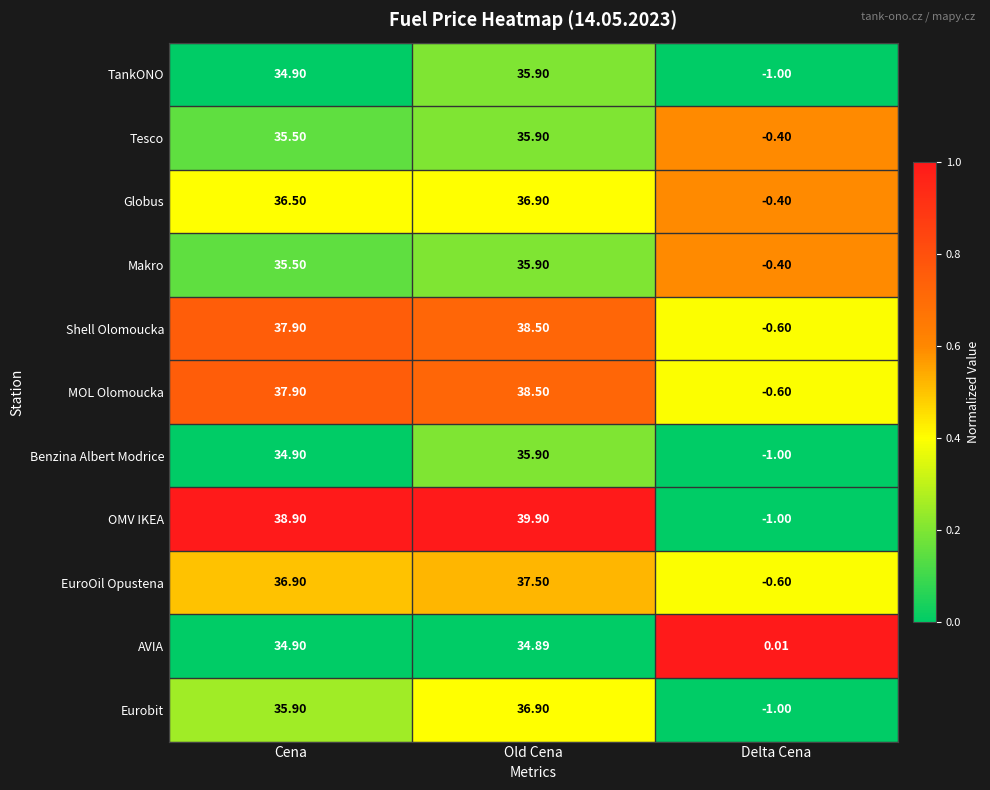

At which category is the sum across all series the highest?

Old Cena